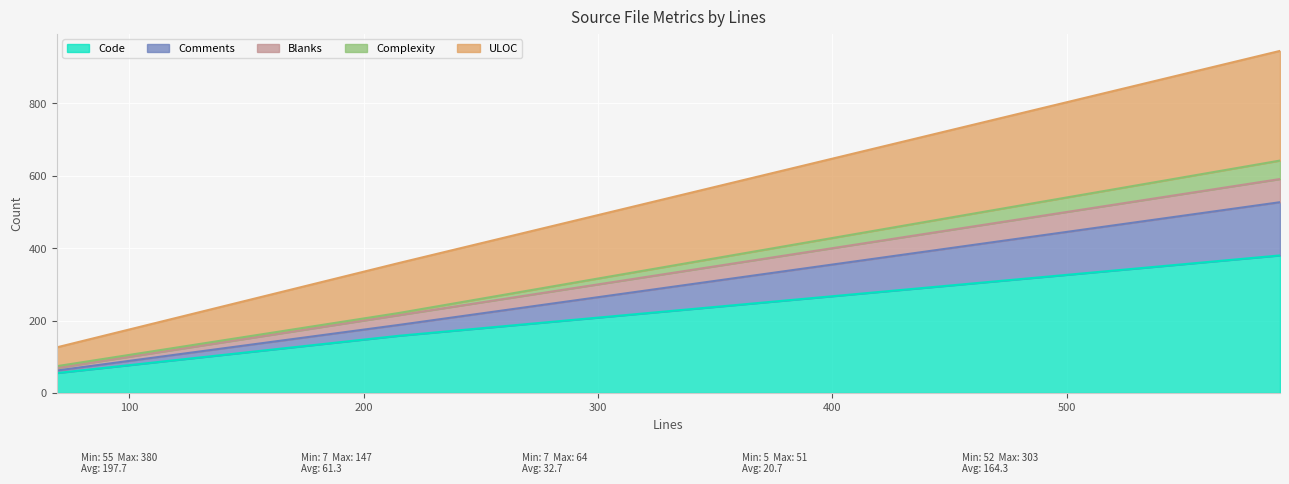

What is the maximum value for Code?

380